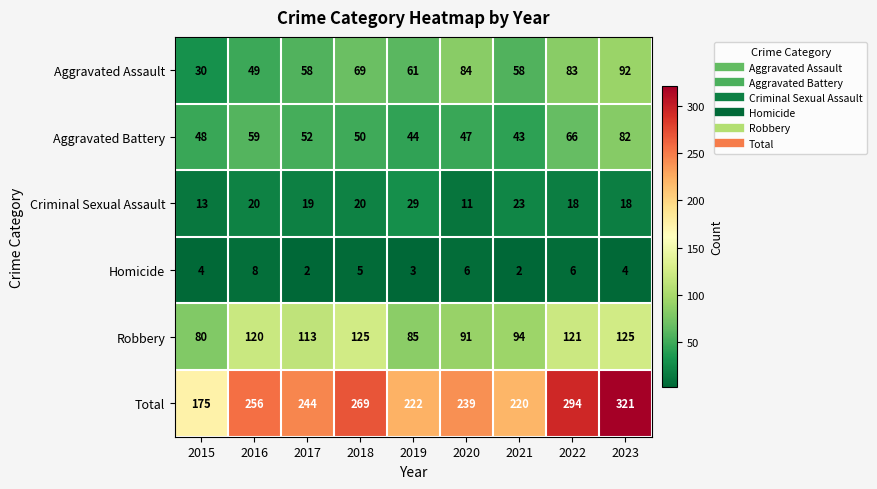

Count the number of data series in this chart.

6